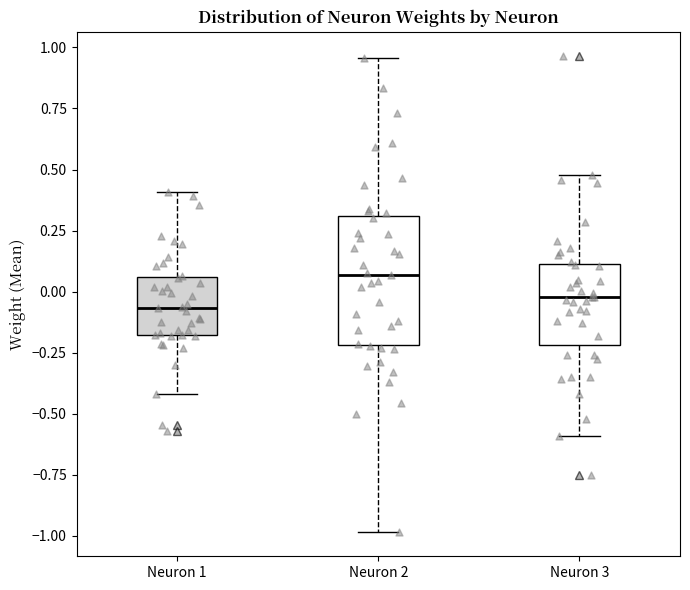

Where is the upper edge of the box for Neuron 2 on the y-axis? The values are not printed on the chart, so give them approximately, as read against the axis.

0.30